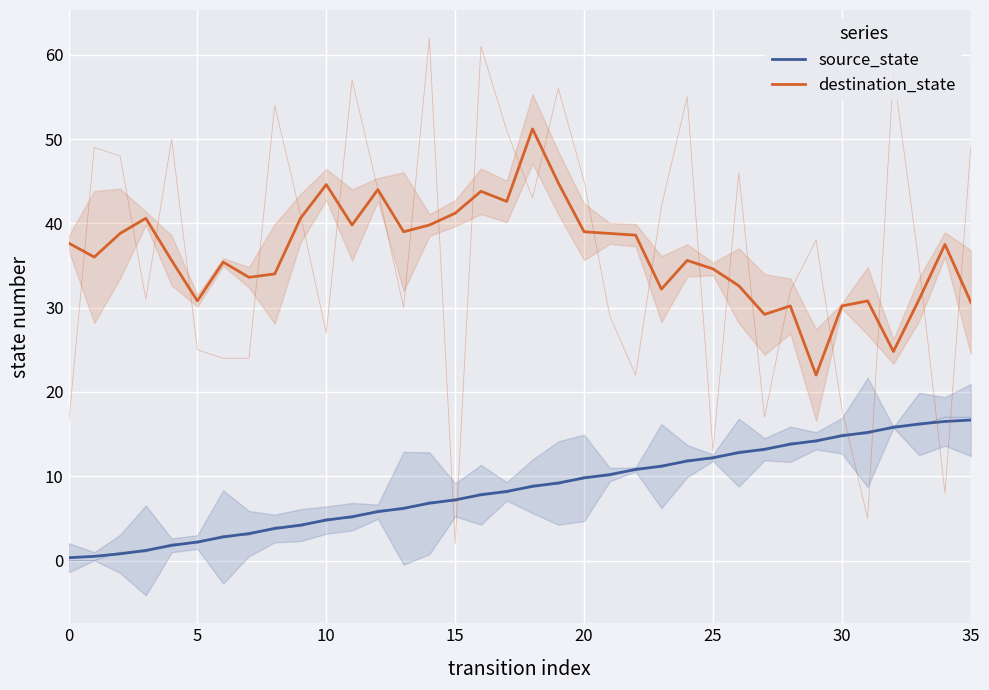

Reading left to right, what are all the values shown in this chart?

source_state: 0.3	0.5	0.8	1.2	1.8	2.2	2.8	3.2	3.8	4.2	4.8	5.2	5.8	6.2	6.8	7.2	7.8	8.2	8.8	9.2	9.8	10.2	10.8	11.2	11.8	12.2	12.8	13.2	13.8	14.2	14.8	15.2	15.8	16.2	16.5	16.7
destination_state: 37.7	36.0	38.8	40.6	35.6	30.8	35.4	33.6	34.0	40.6	44.6	39.8	44.0	39.0	39.8	41.2	43.8	42.6	51.2	44.8	39.0	38.8	38.6	32.2	35.6	34.6	32.6	29.2	30.2	22.0	30.2	30.8	24.8	31.0	37.5	30.7